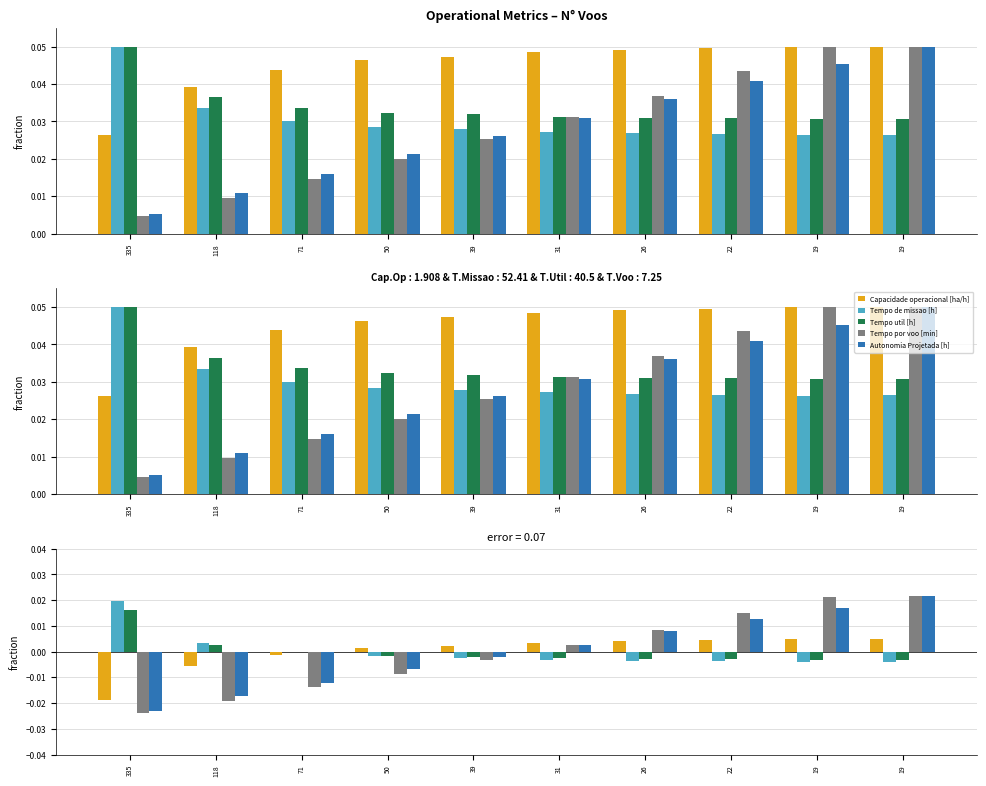

Which label corresponds to the largest value in the chart?

19